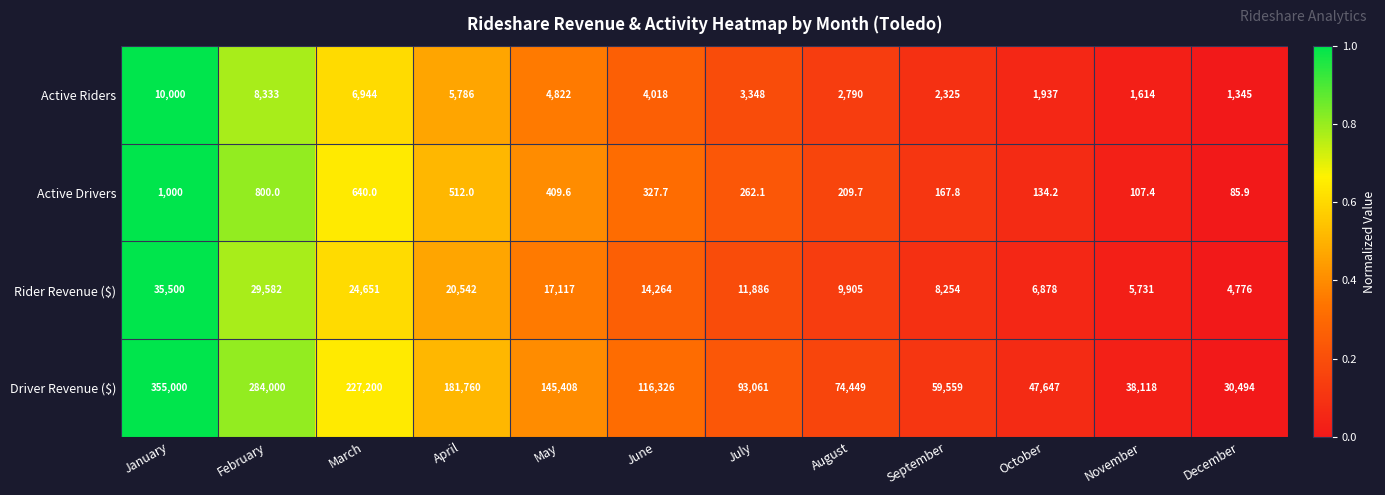

Between January and September, which series saw the biggest shift?

Driver Revenue ($)